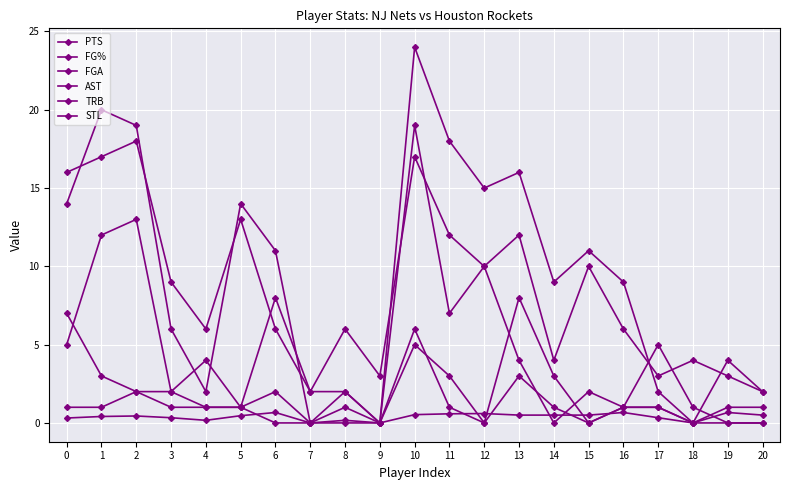

In FG%, how many points are lower than both neighbors (excluding endpoints)?

4